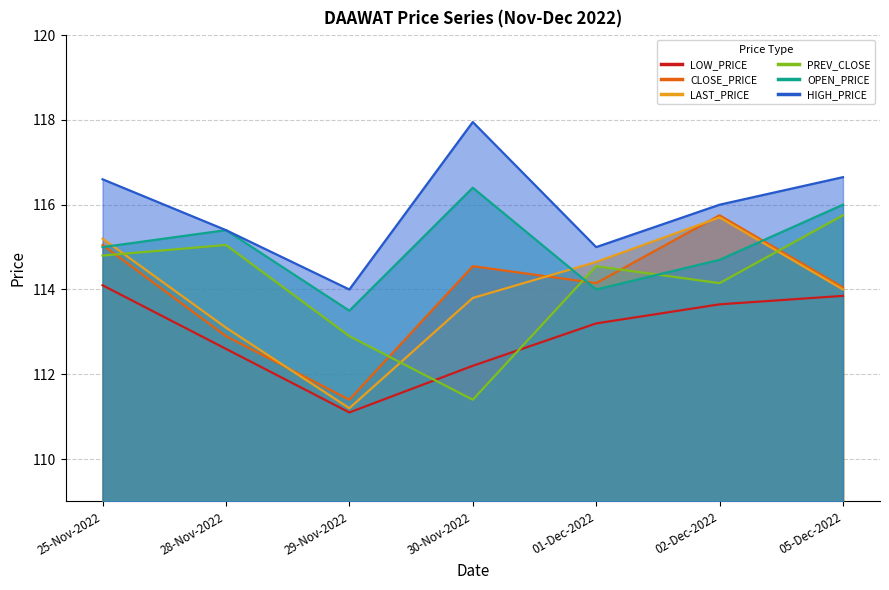

The value of PREV_CLOSE at 30-Nov-2022 is 111.4. True or false?

True